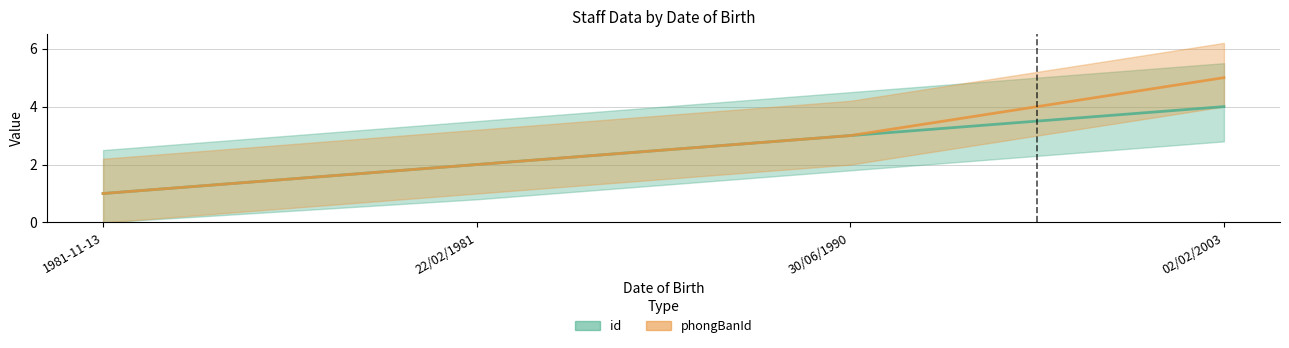

Reading left to right, what are all the values shown in this chart?

id: 1981-11-13=1	22/02/1981=2	30/06/1990=3	02/02/2003=4
phongBanId: 1981-11-13=1	22/02/1981=2	30/06/1990=3	02/02/2003=5